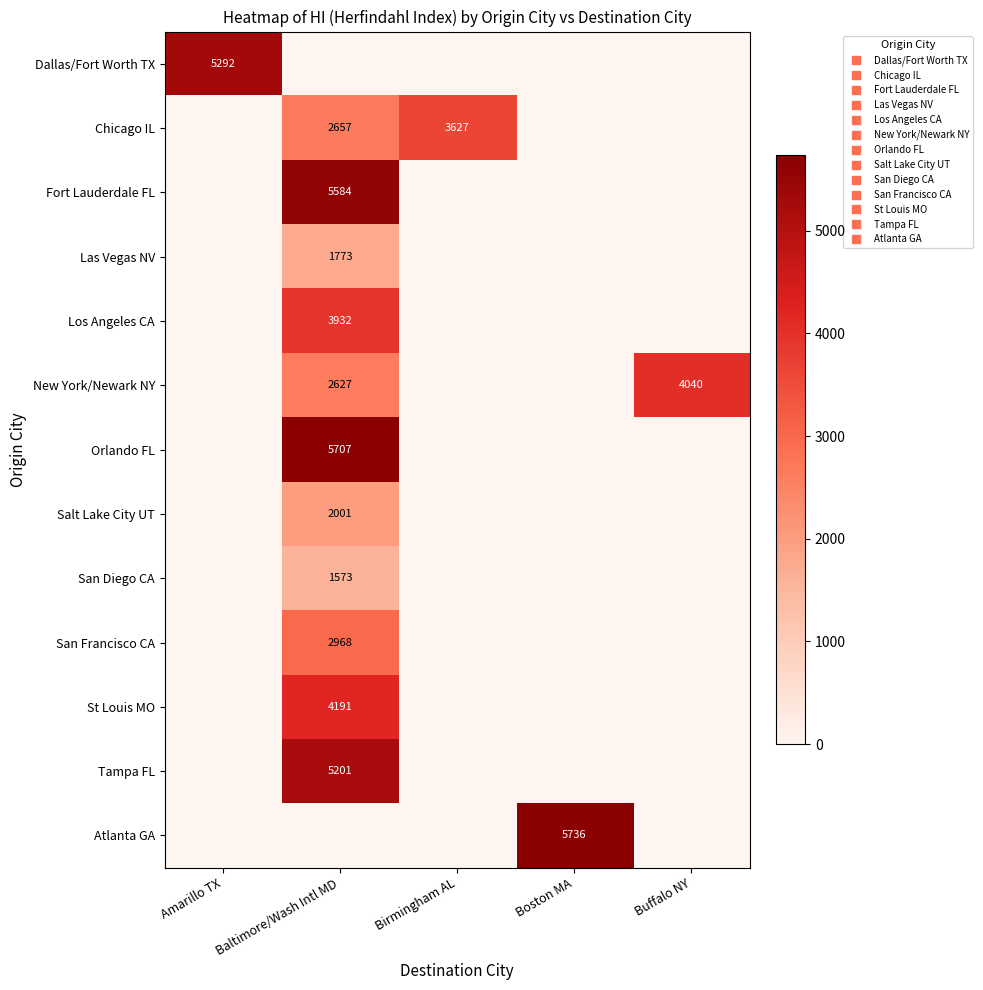

The value of Dallas/Fort Worth TX at Boston MA is 0.0. True or false?

True